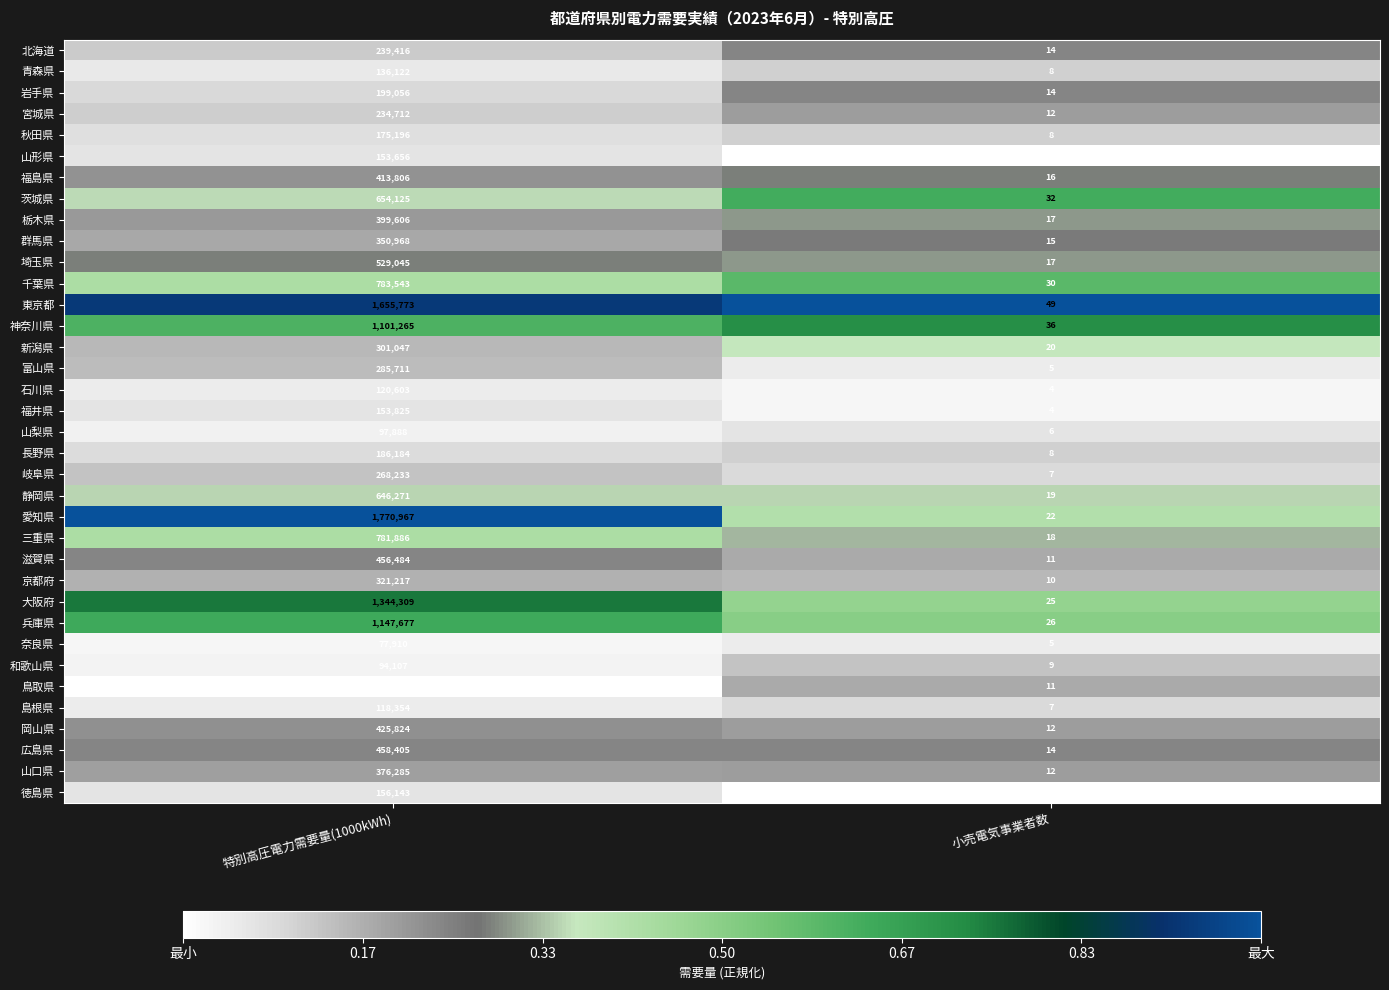

True or false: 石川県 has a value of 4 at 小売電気事業者数.

True